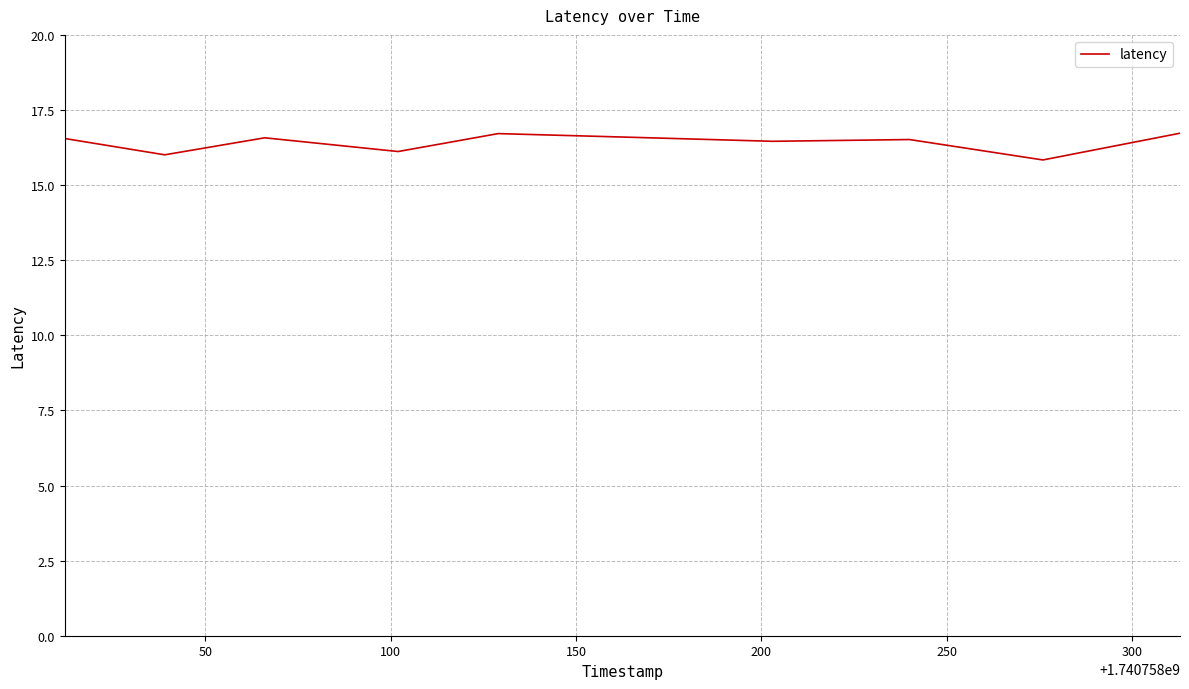

What is the average value?

16.4